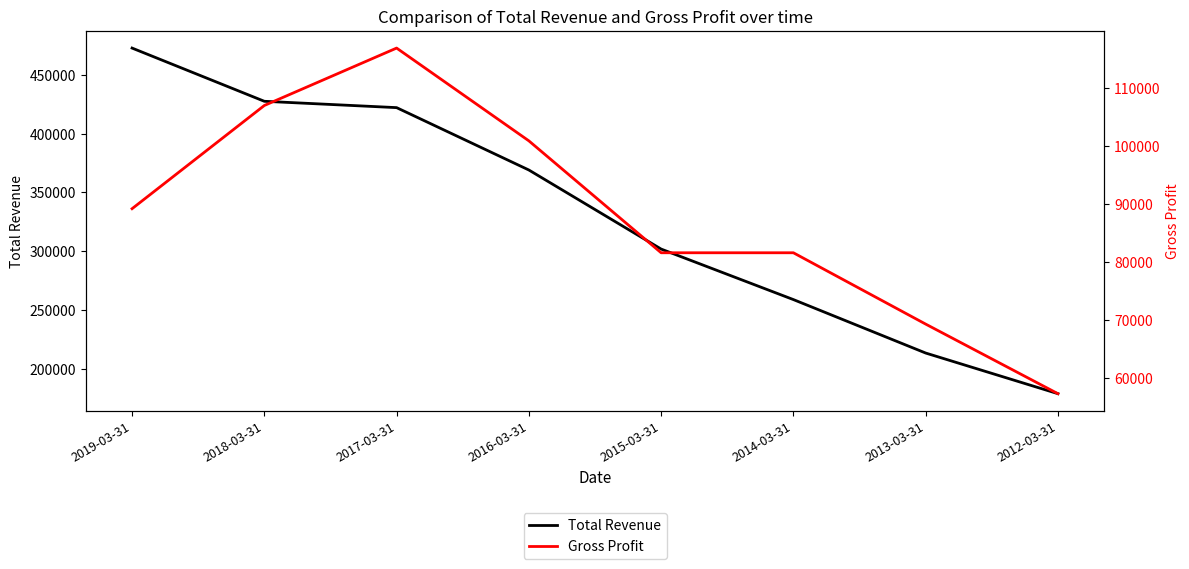

Reading left to right, extract all data points from this chart.

Total Revenue: 472800	427500	422100	369000	301700	258700	213200	178600
Gross Profit: 89200	107000	116900	100900	81600	81600	69300	57300